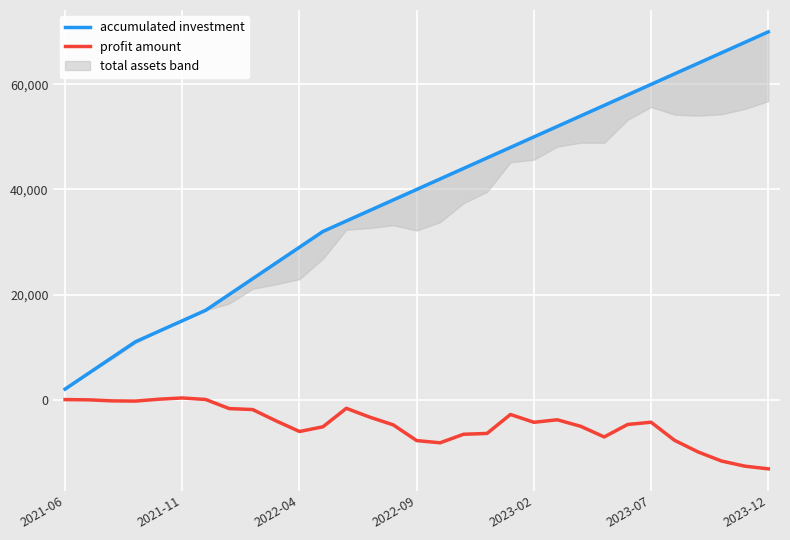

Rank the series by their average value, from lowest to highest.

profit amount, accumulated investment